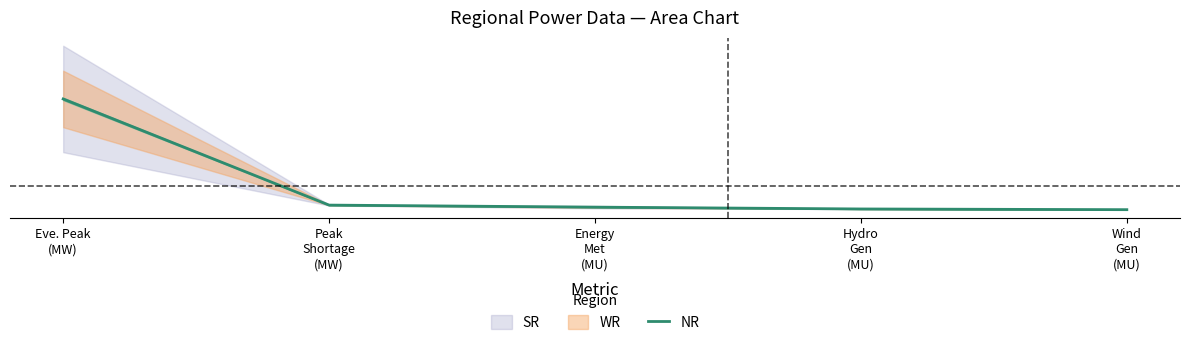

Which category has the highest value across all series?

Eve. Peak
(MW)